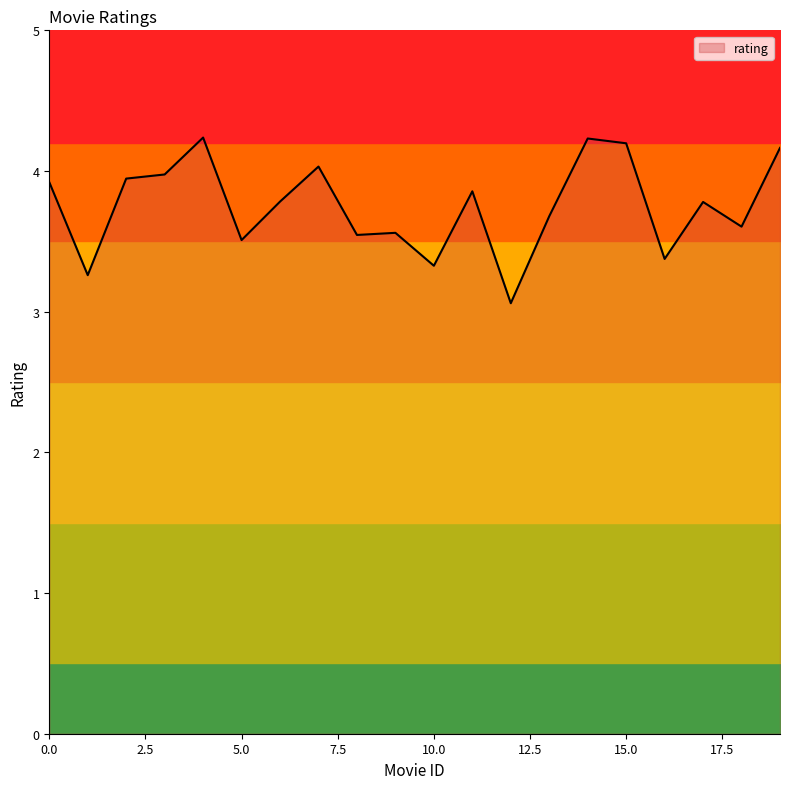

Which category has the highest value across all series?

4